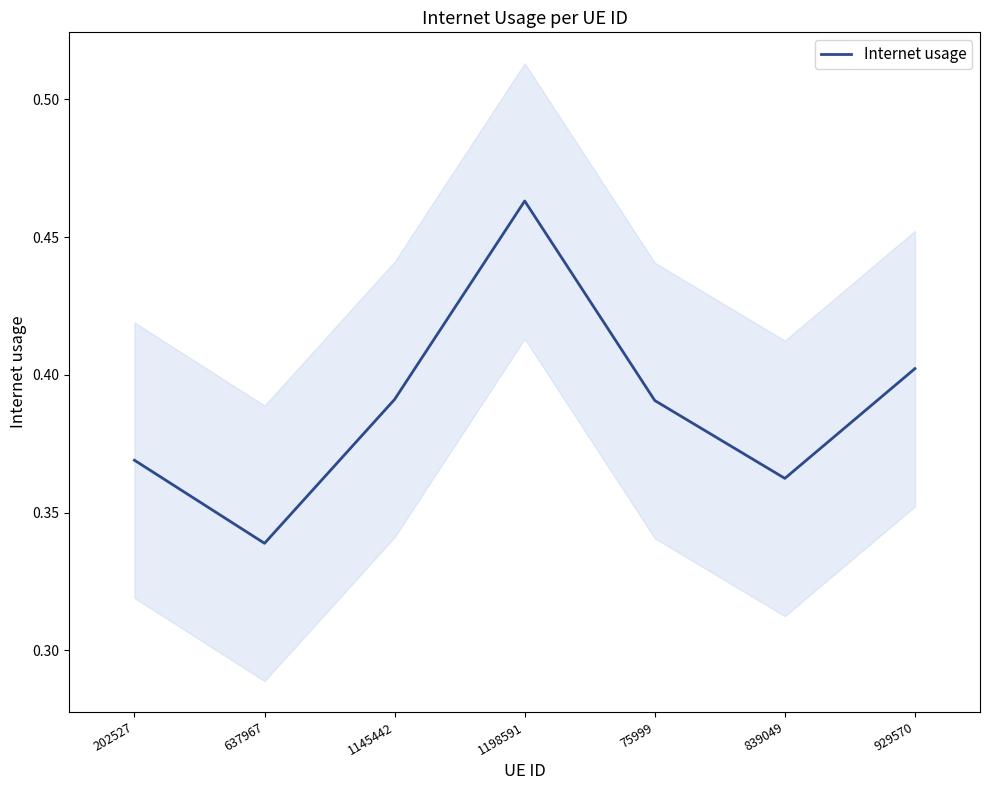

What is the difference between the maximum and second lowest values?

0.1